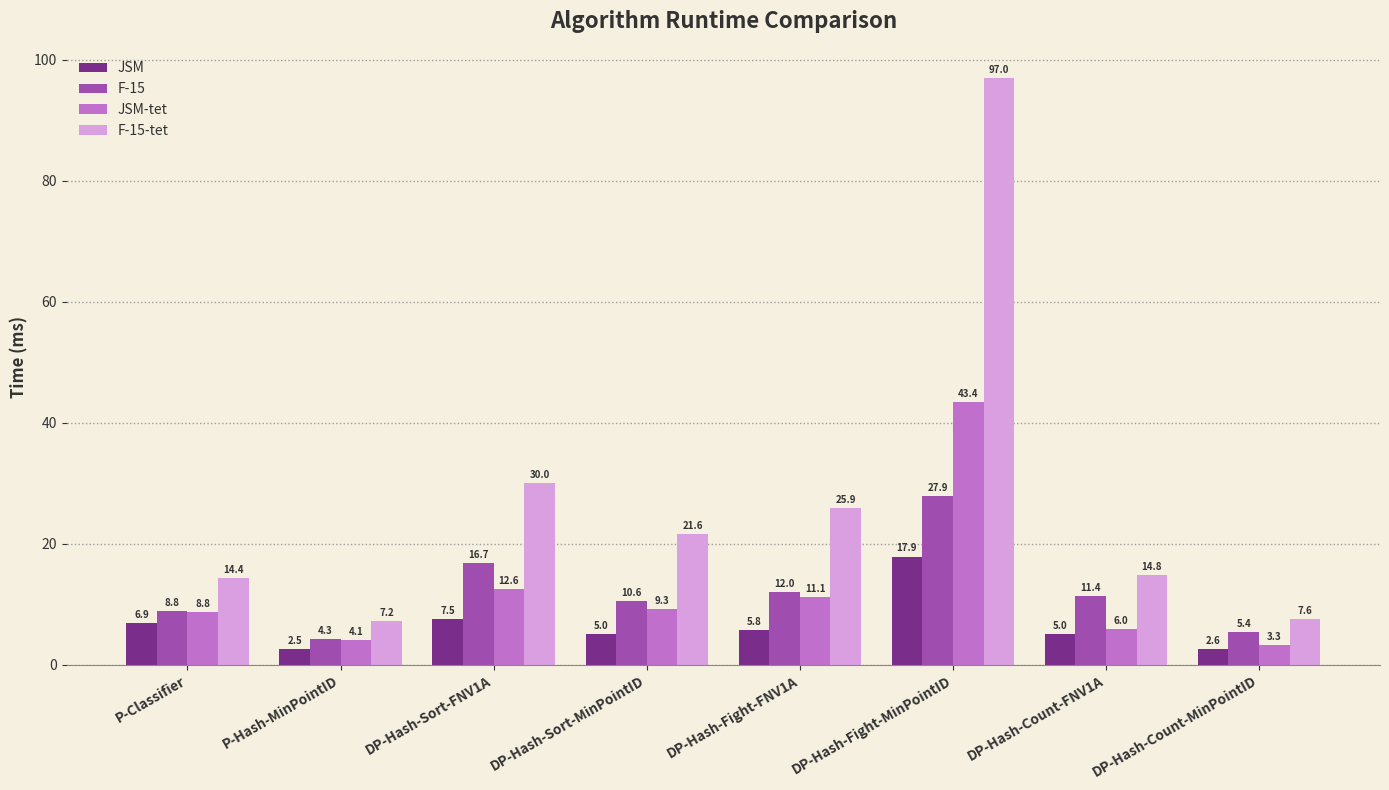

Which series has the widest spread of values?

F-15-tet